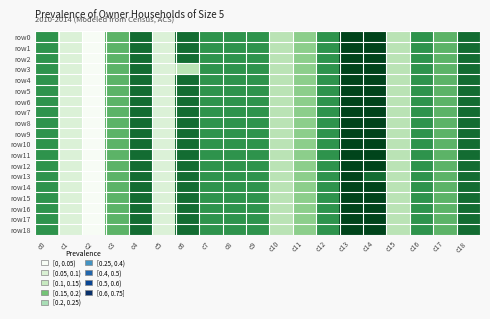

Which series changed the most between c2 and c16?

row0